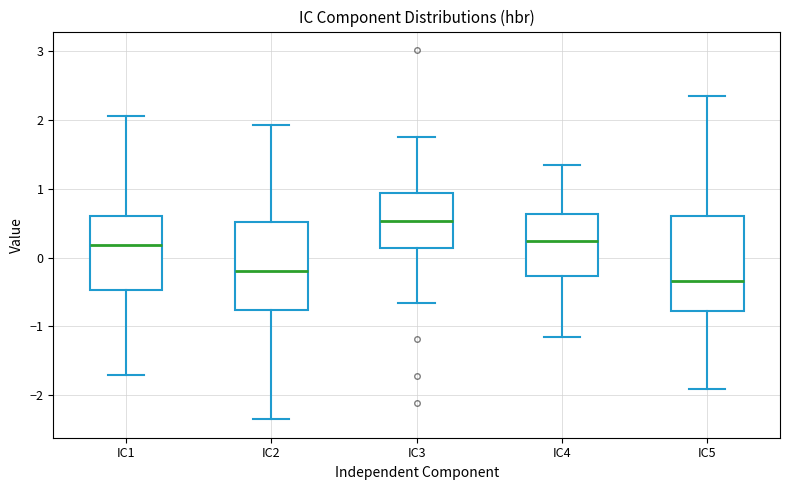

Comparing the boxes themselves (not the whiskers), which one is the tallest?

IC5